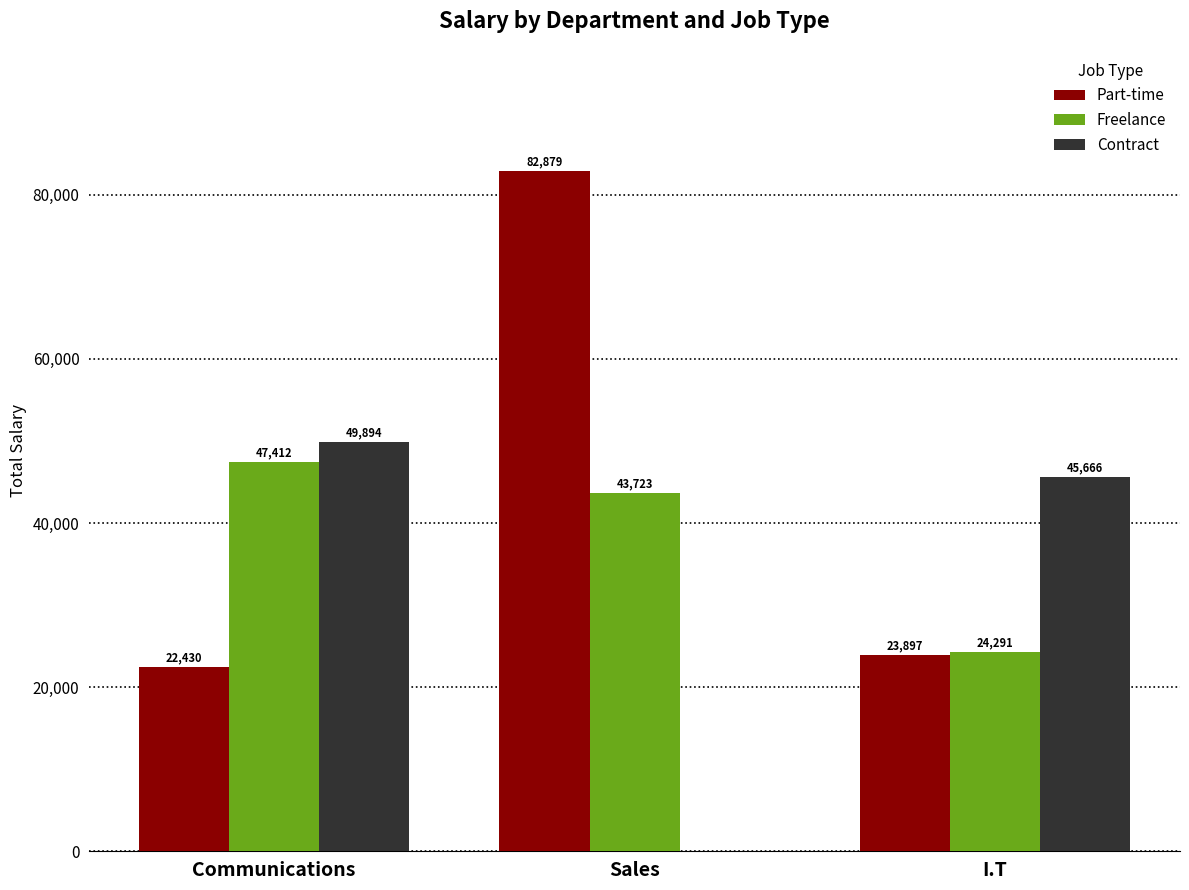

What is the total value across all series at Sales?

126602